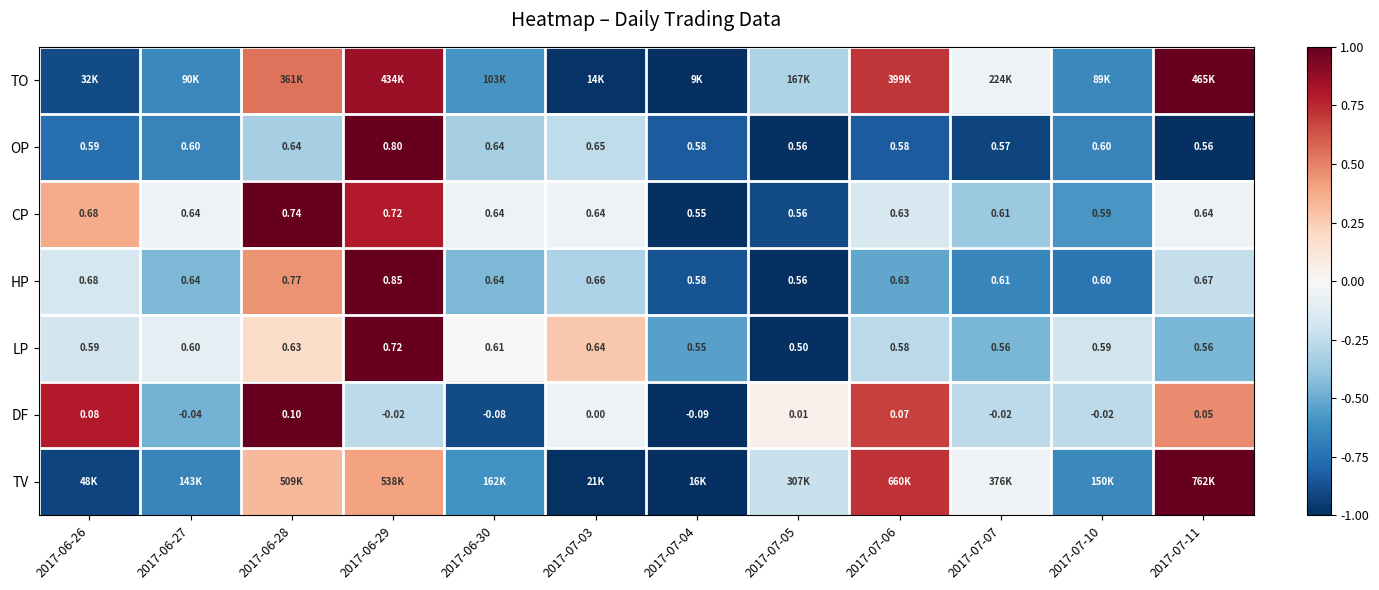

Is the value of HP at 2017-06-29 greater than the value of OP at 2017-07-06?

Yes